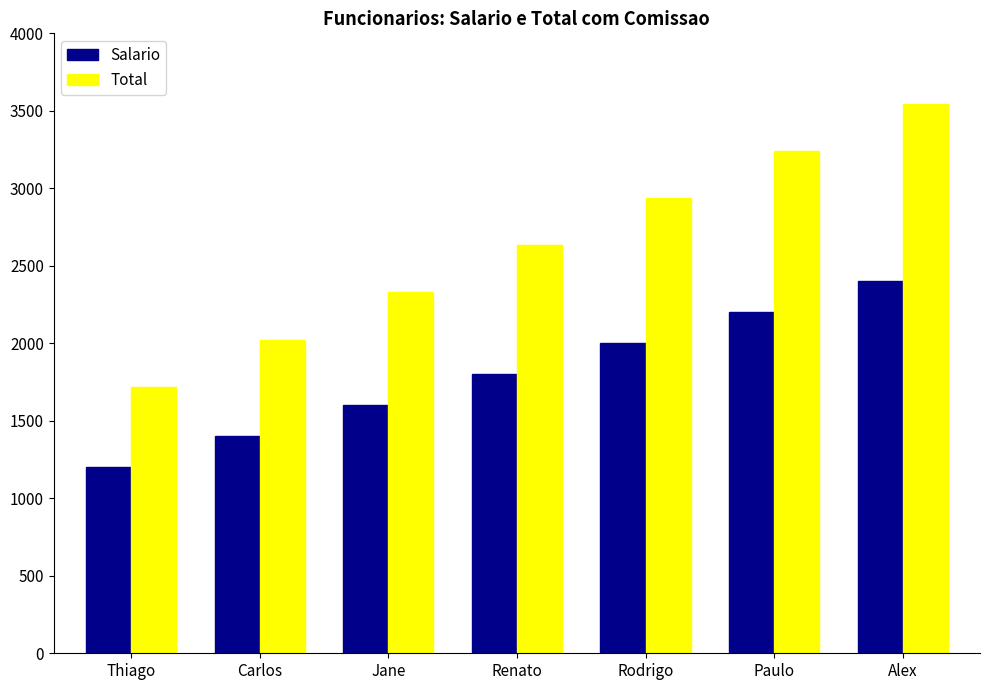

Rank the series at Alex from lowest to highest value.

Salario, Total